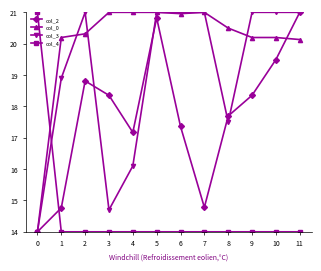

At which category is the sum across all series the highest?

5